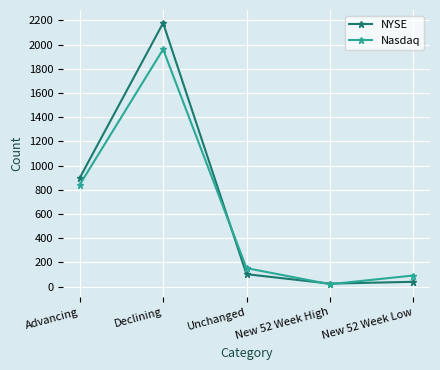

Which category has the highest value across all series?

Declining